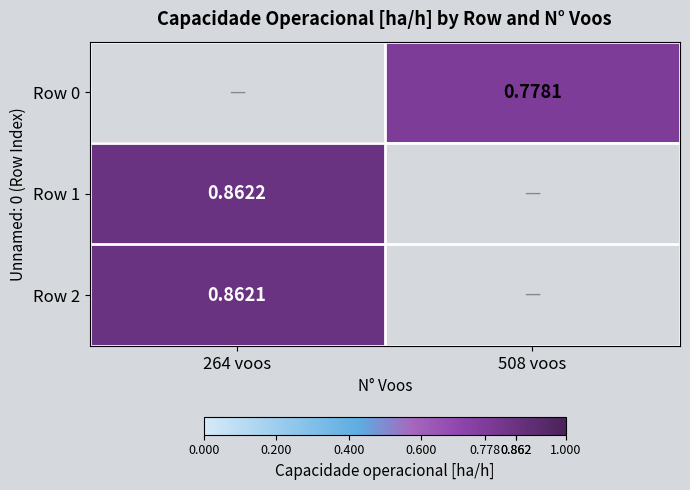

Is the value of Row 1 at 264 voos greater than the value of Row 0 at 508 voos?

Yes